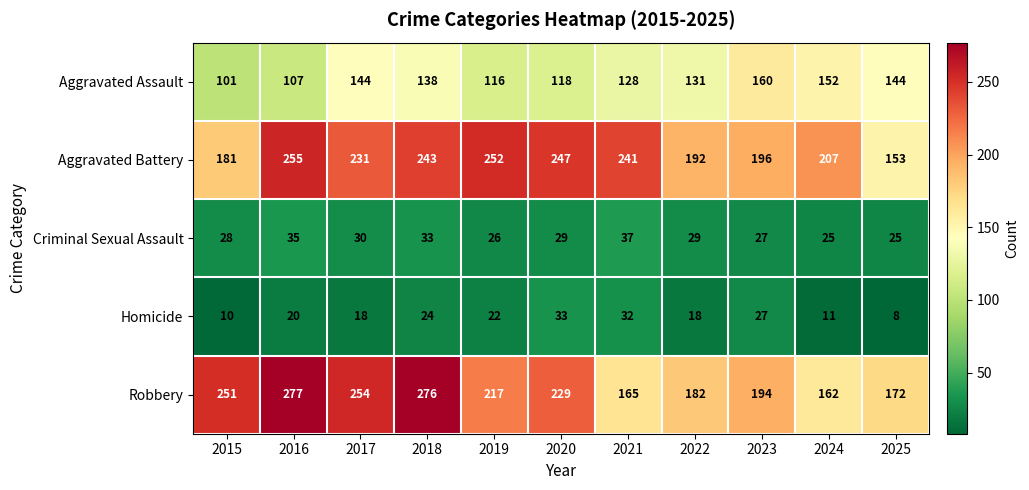

List the series in order of their peak value, lowest first.

Homicide, Criminal Sexual Assault, Aggravated Assault, Aggravated Battery, Robbery